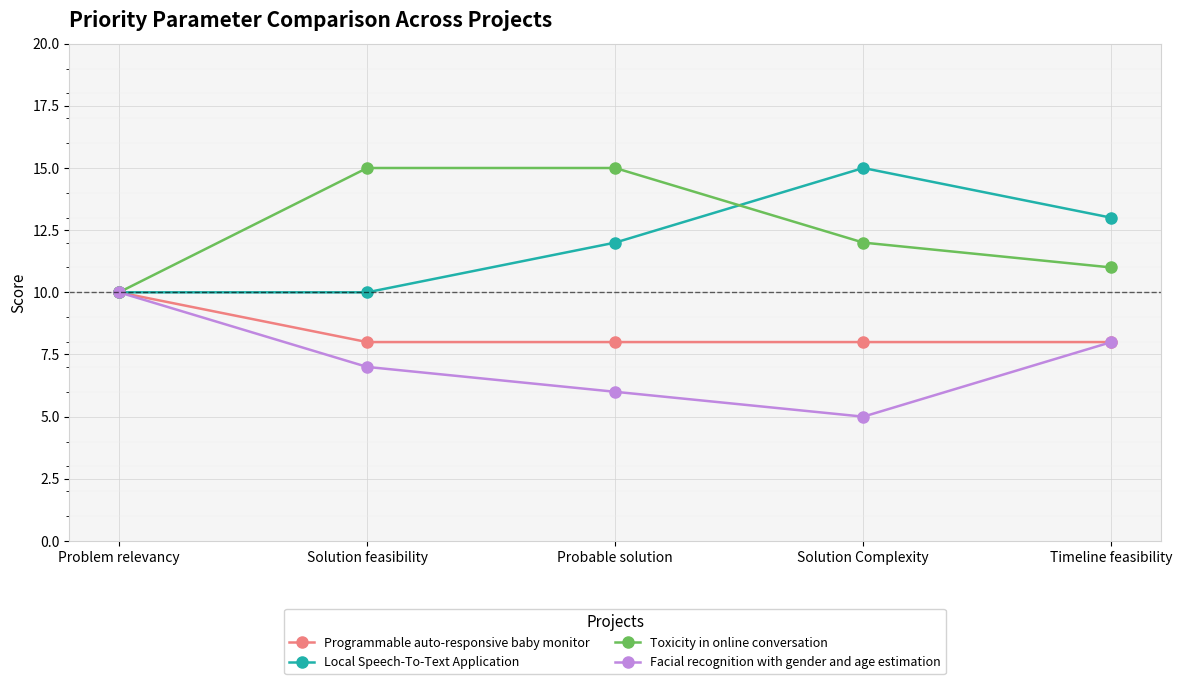

Reading left to right, extract all data points from this chart.

Programmable auto-responsive baby monitor: Problem relevancy=10	Solution feasibility=8	Probable solution=8	Solution Complexity=8	Timeline feasibility=8
Local Speech-To-Text Application: Problem relevancy=10	Solution feasibility=10	Probable solution=12	Solution Complexity=15	Timeline feasibility=13
Toxicity in online conversation: Problem relevancy=10	Solution feasibility=15	Probable solution=15	Solution Complexity=12	Timeline feasibility=11
Facial recognition with gender and age estimation: Problem relevancy=10	Solution feasibility=7	Probable solution=6	Solution Complexity=5	Timeline feasibility=8